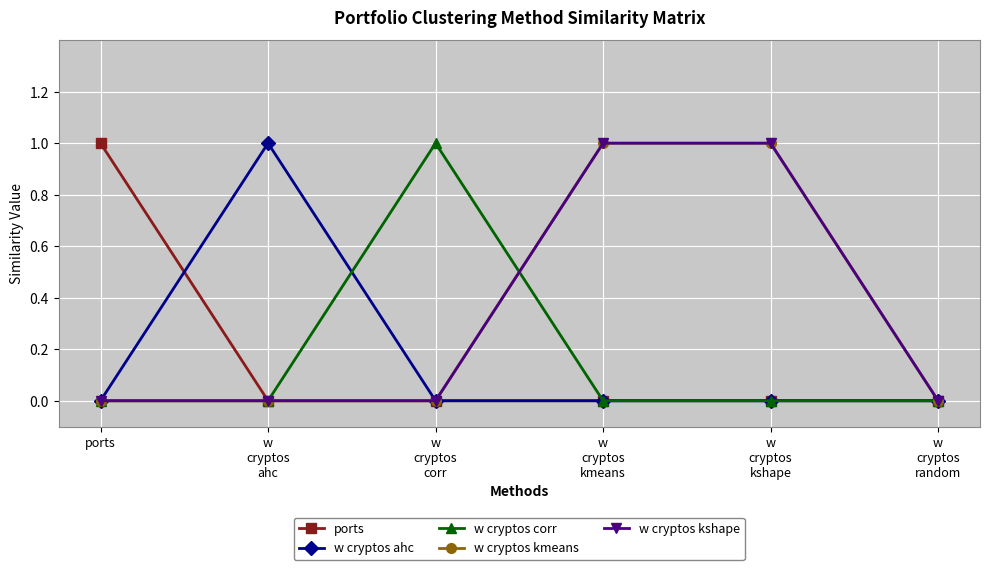

Does the chart have visible grid lines?

Yes